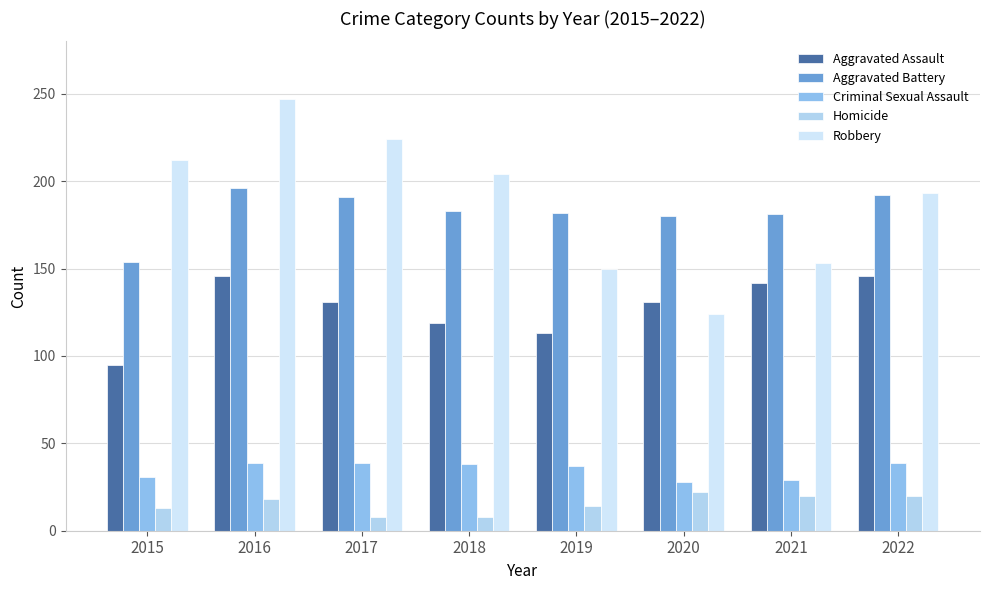

At how many categories does at least one series exceed 181?

6